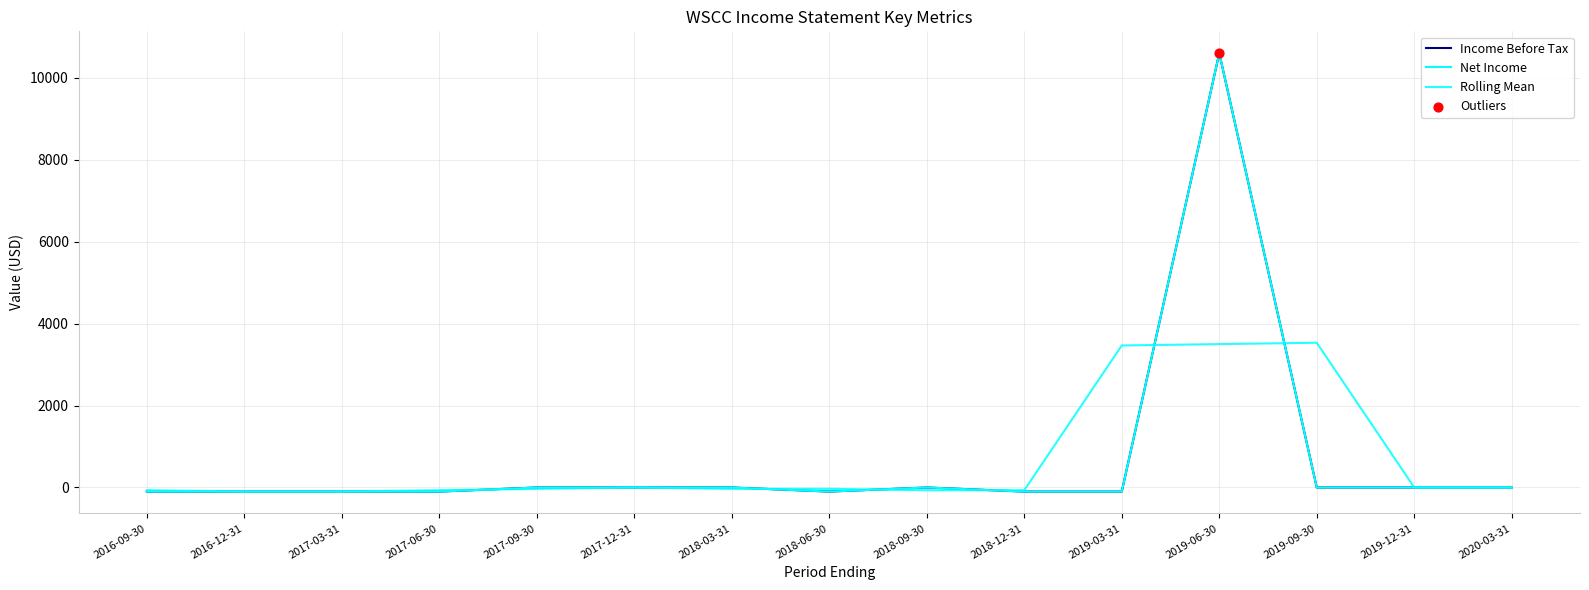

Does the chart have visible grid lines?

Yes